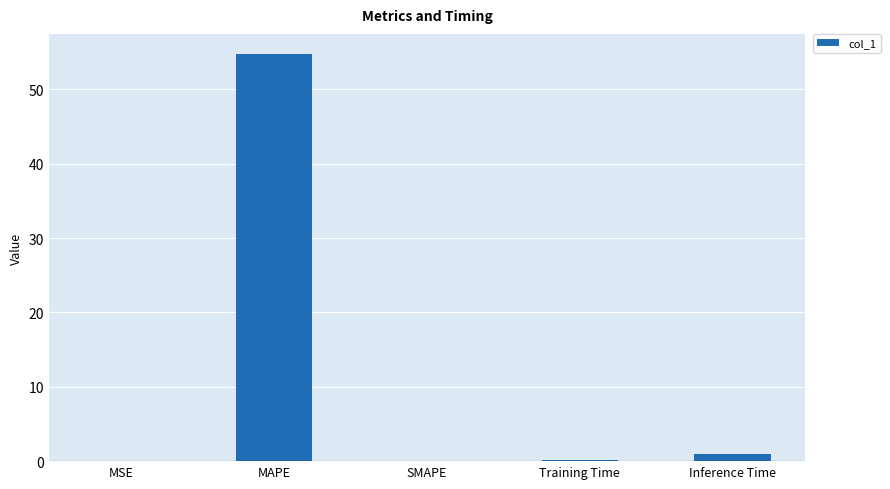

What is the sum of all values?

55.8